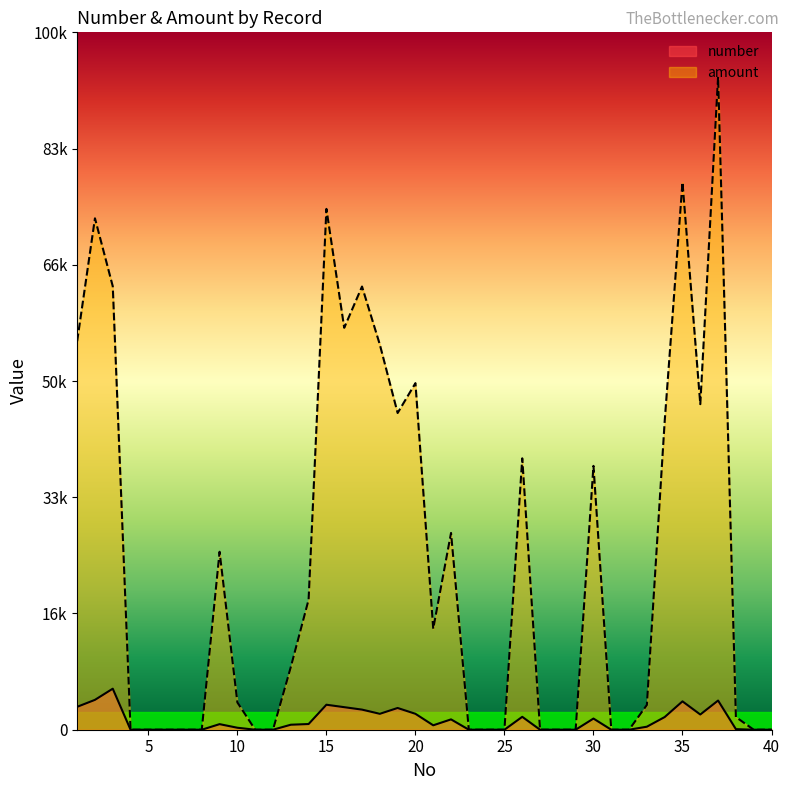

What is the difference between the maximum and minimum values in the amount series?

5617